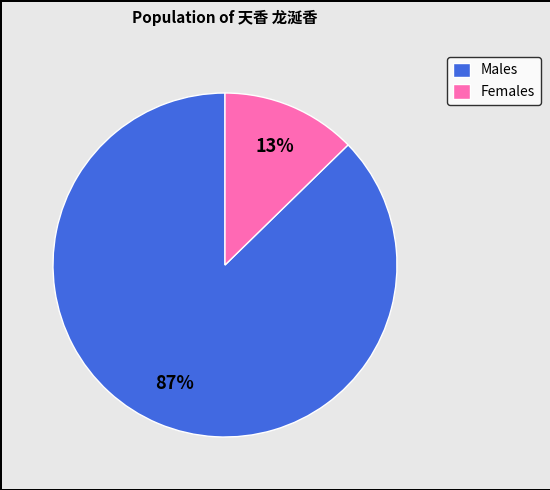

Rank the categories by value from lowest to highest.

Females, Males